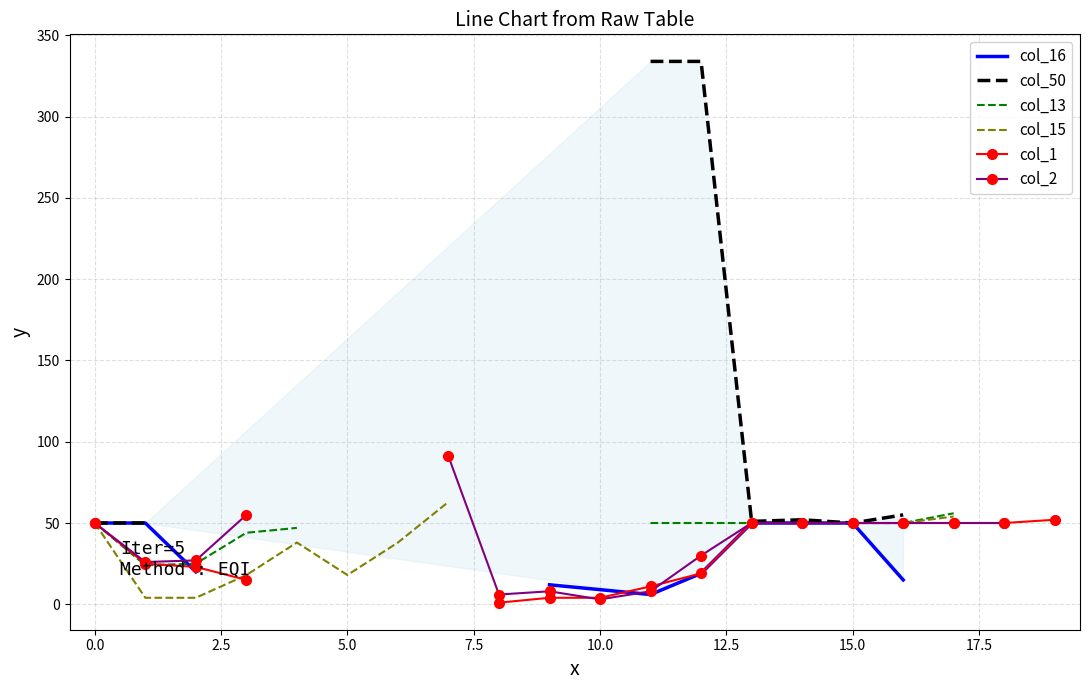

What is the approximate value of col_50 at 13?

51.0